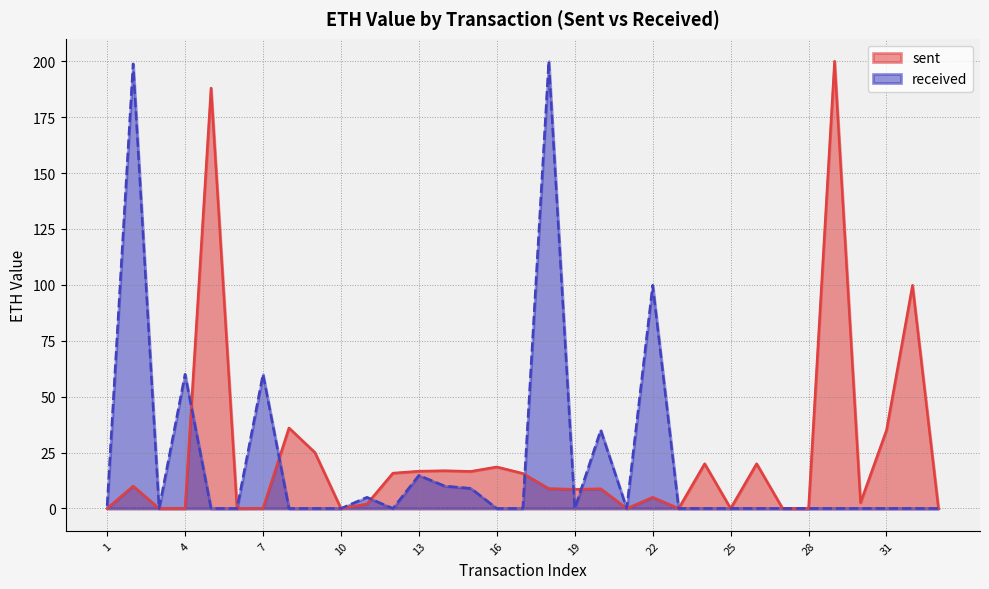

True or false: sent has more than 1 interior local peaks.

True